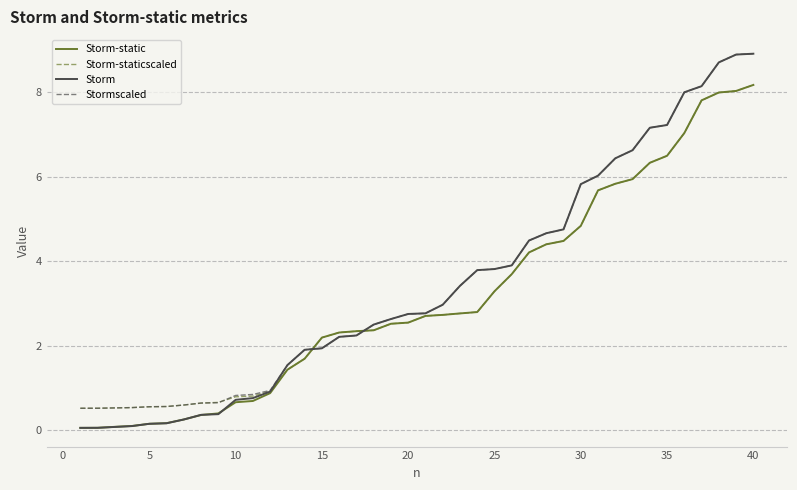

What is the greatest value displayed?

8.9